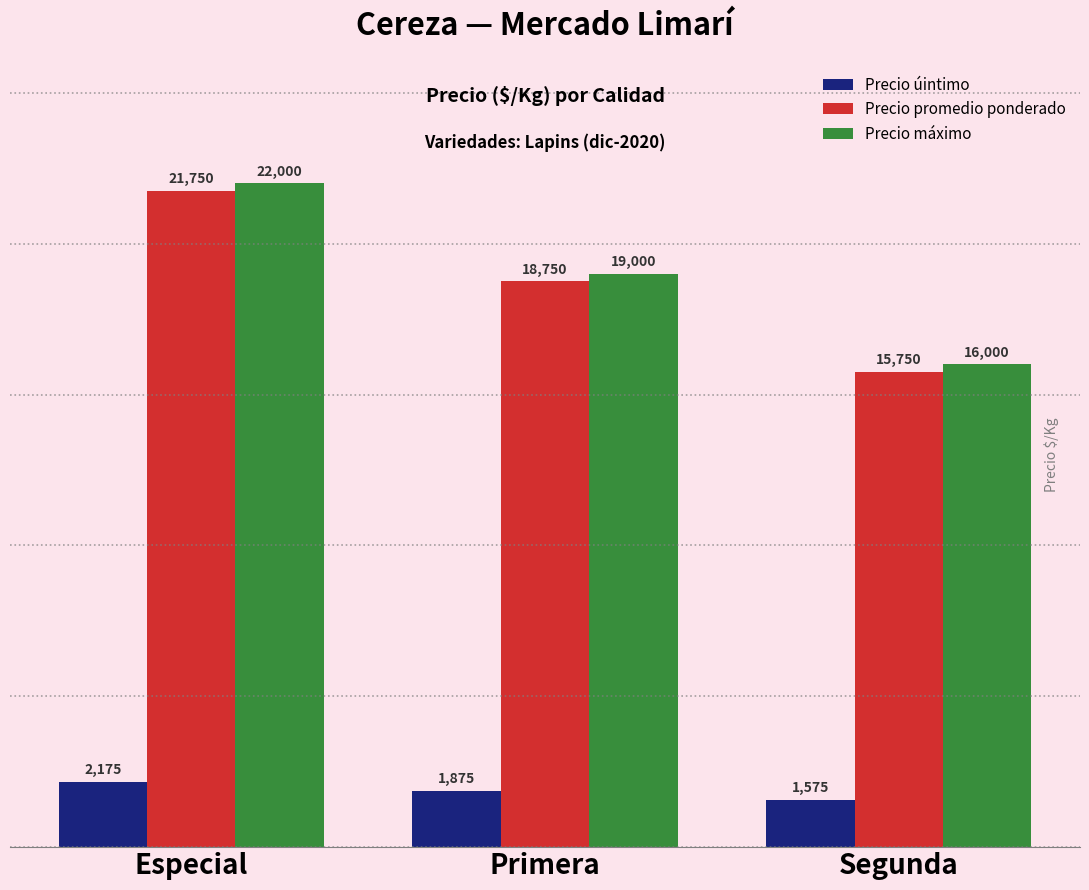

What is the difference between the maximum and second lowest values in the Precio máximo series?

3000